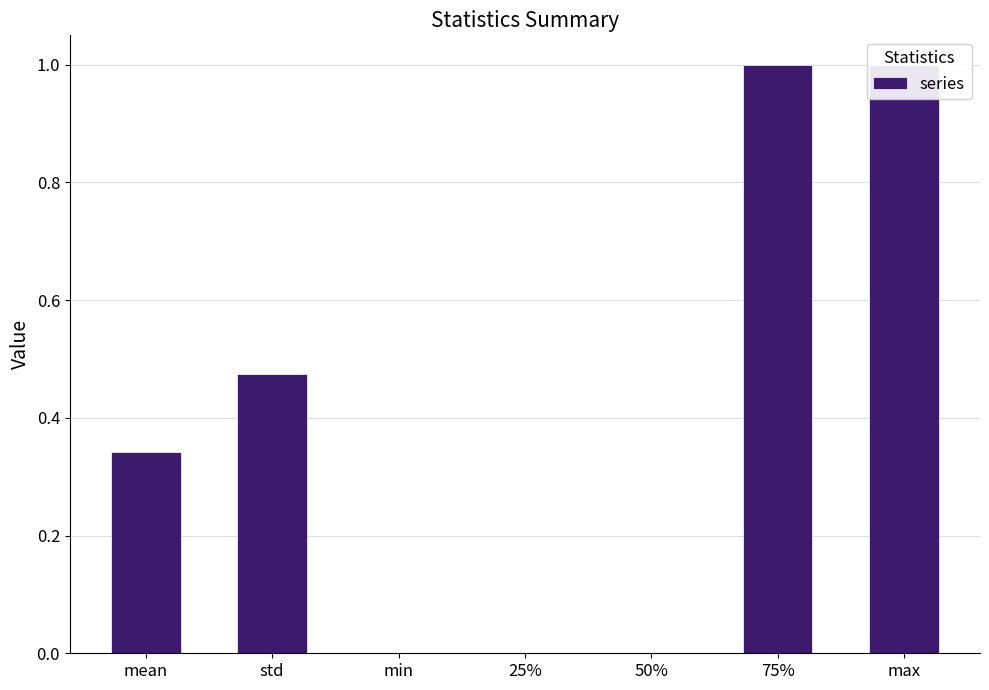

Rank the categories by value from highest to lowest.

75%, max, std, mean, min, 25%, 50%